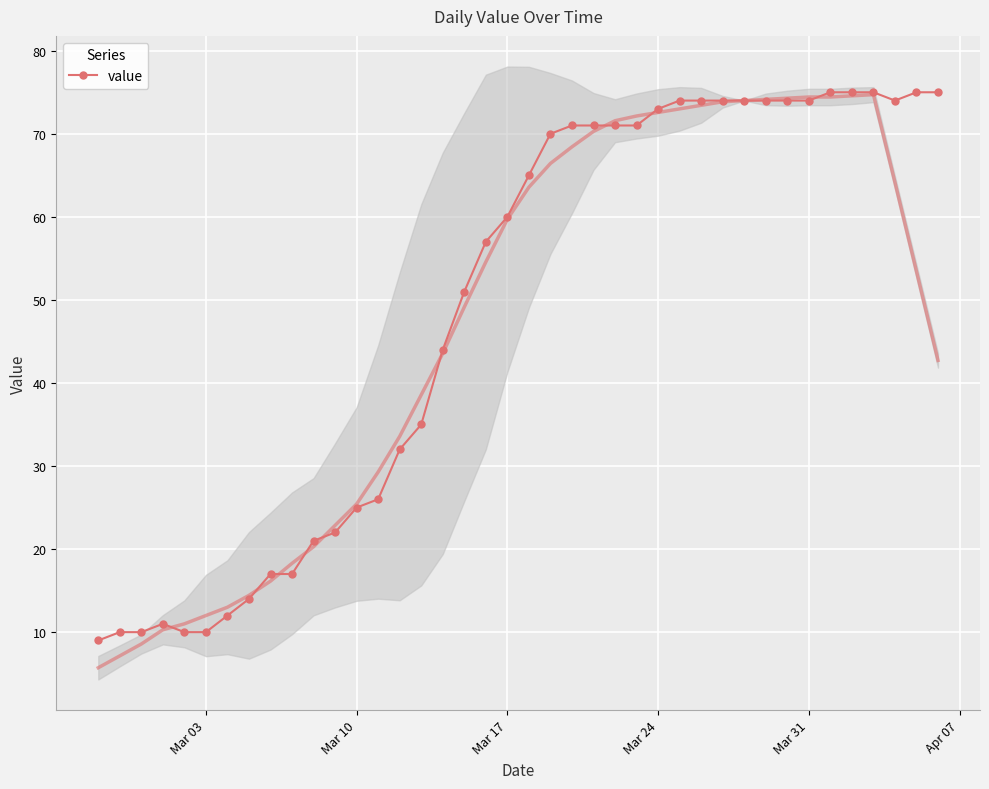

Is it true that value equals 19 at Mar 17?

False